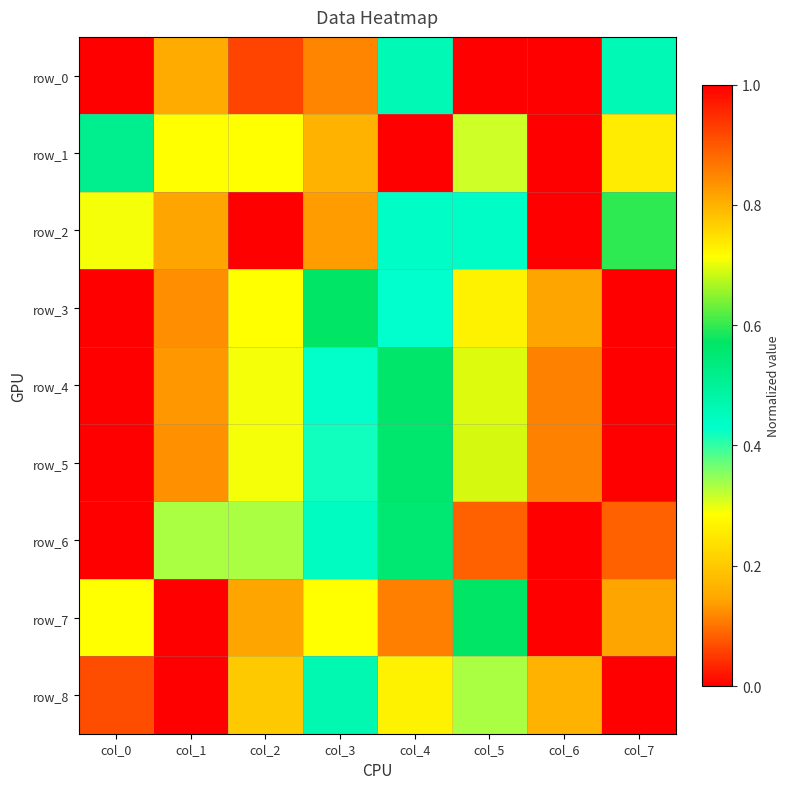

At which category does the chart reach its peak across all series?

col_5